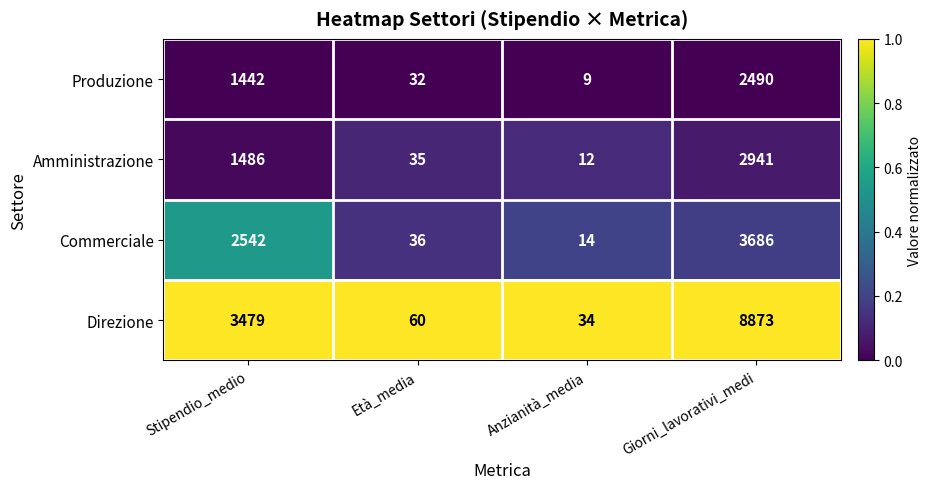

Reading left to right, transcribe all the data shown in this chart.

Produzione: Stipendio_medio=1442	Età_media=32	Anzianità_media=9	Giorni_lavorativi_medi=2490
Amministrazione: Stipendio_medio=1486	Età_media=35	Anzianità_media=12	Giorni_lavorativi_medi=2941
Commerciale: Stipendio_medio=2542	Età_media=36	Anzianità_media=14	Giorni_lavorativi_medi=3686
Direzione: Stipendio_medio=3479	Età_media=60	Anzianità_media=34	Giorni_lavorativi_medi=8873